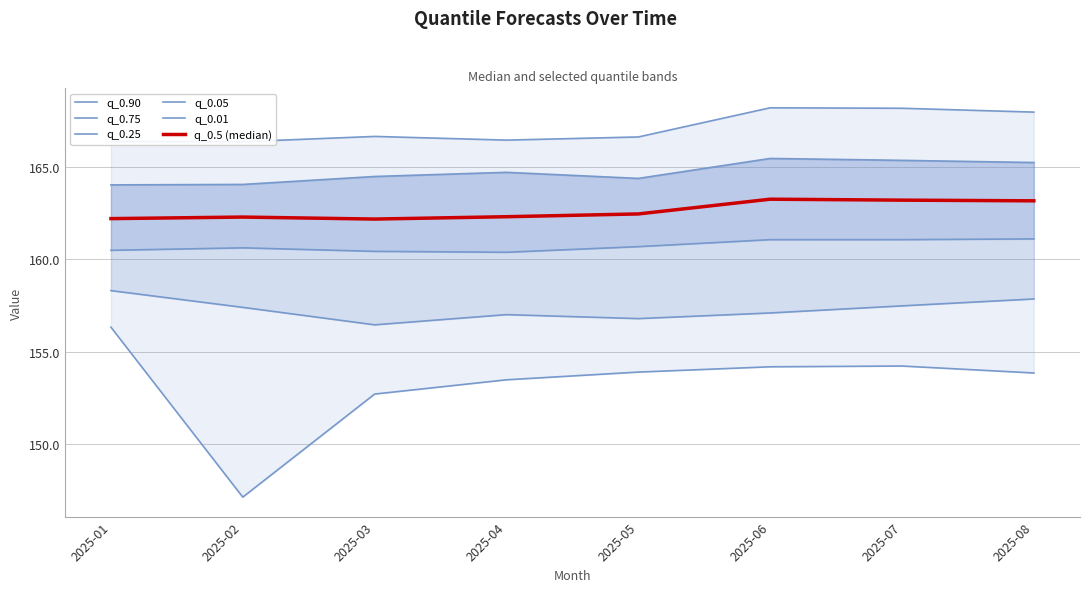

Count the number of categories in the chart.

8